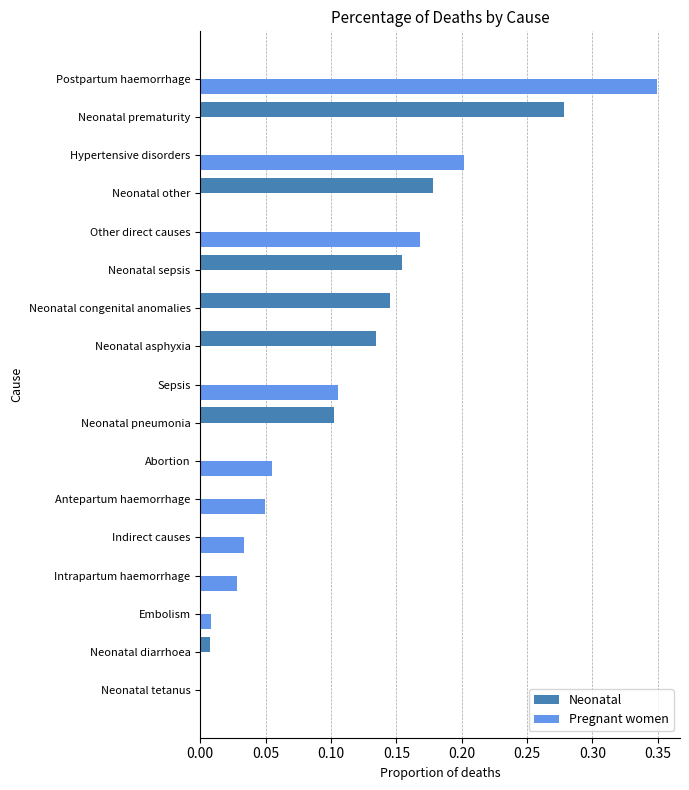

What is the sum of all Pregnant women values?

1.0